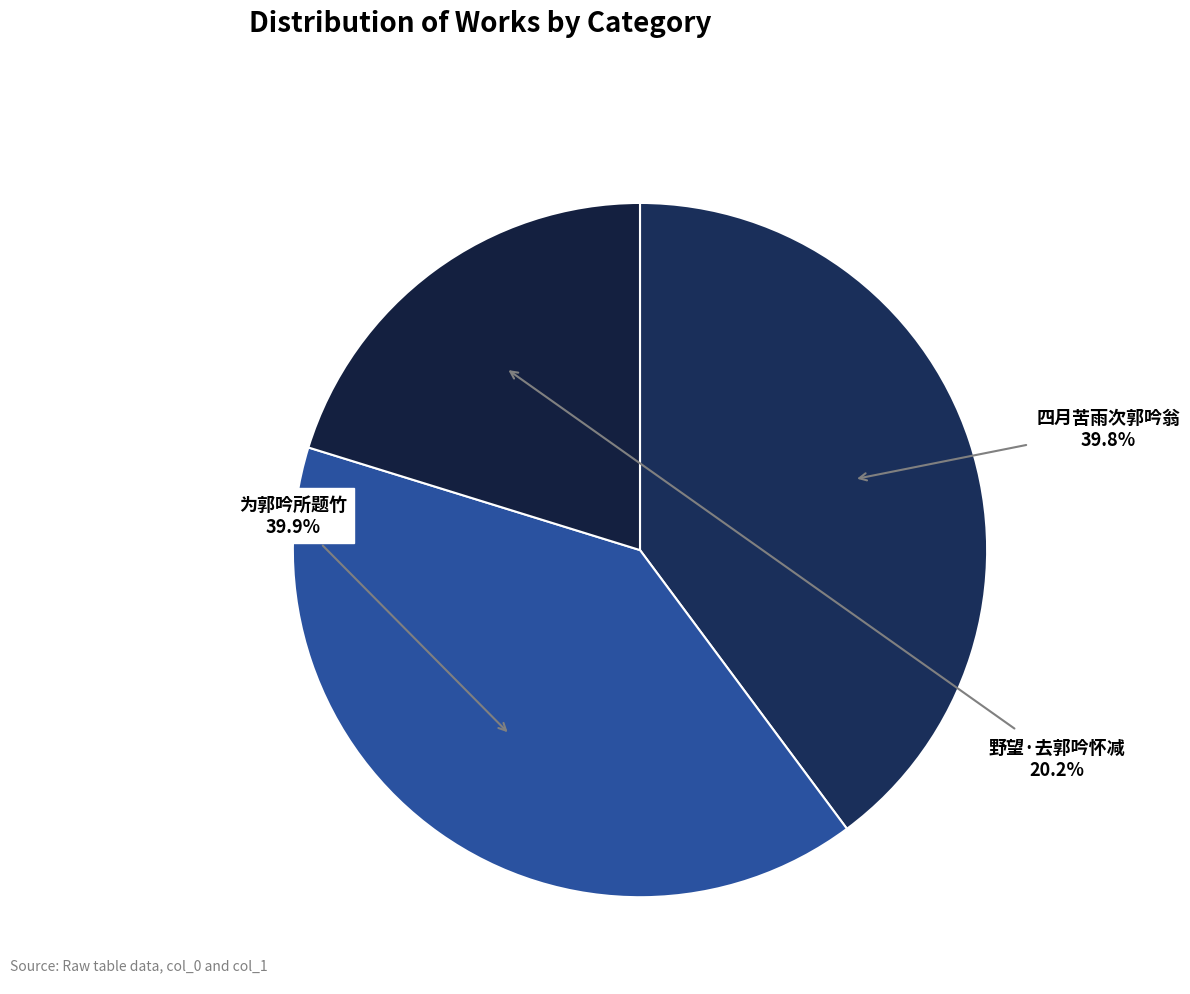

How many slices are in this pie chart?

3